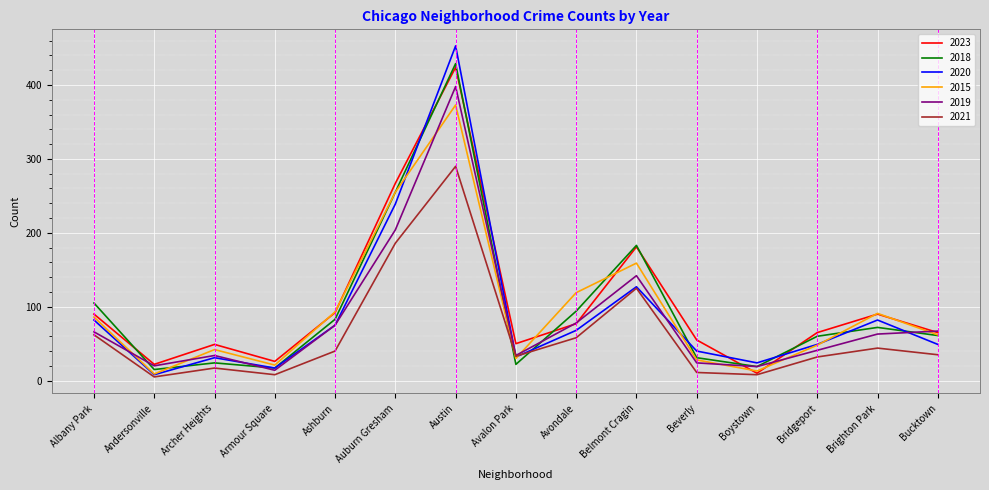

Is the value of 2023 at Albany Park greater than the value of 2021 at Belmont Cragin?

No